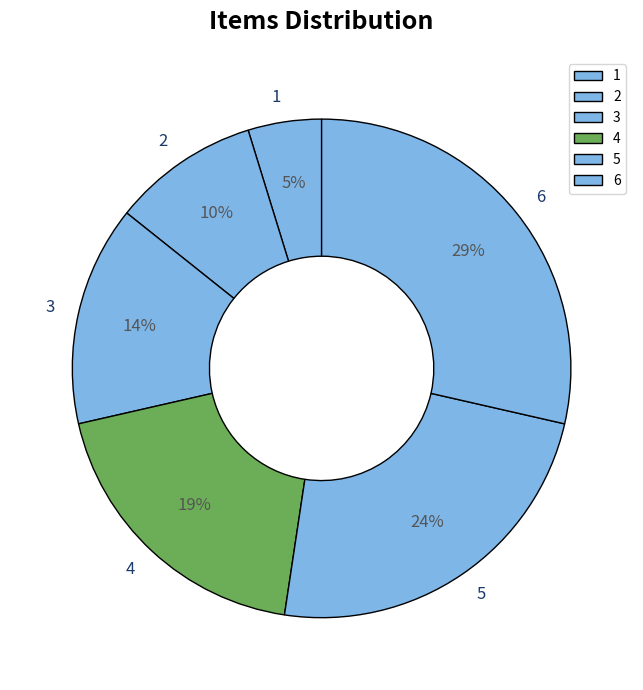

Does any single category account for the majority?

No